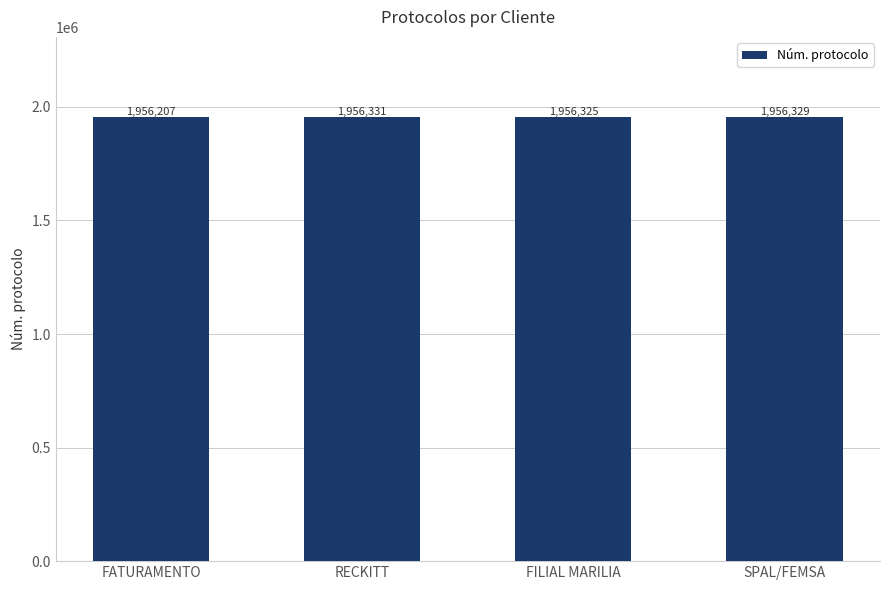

Which category has the lowest value across all series?

FATURAMENTO